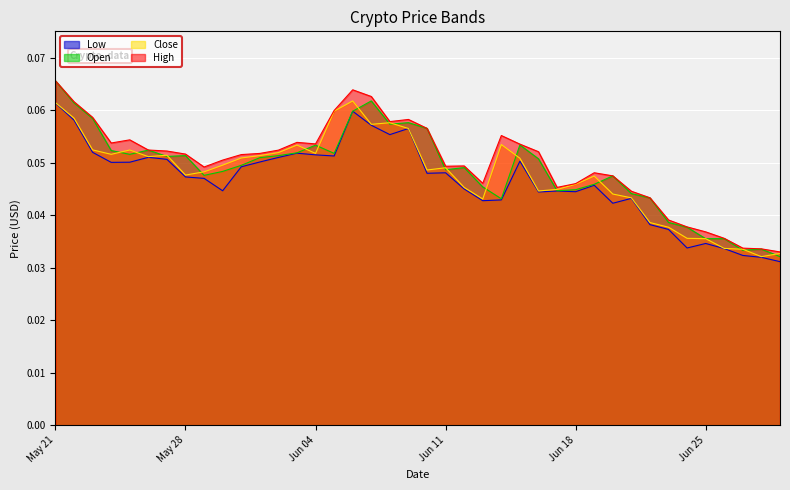

How many series are shown in this chart?

4